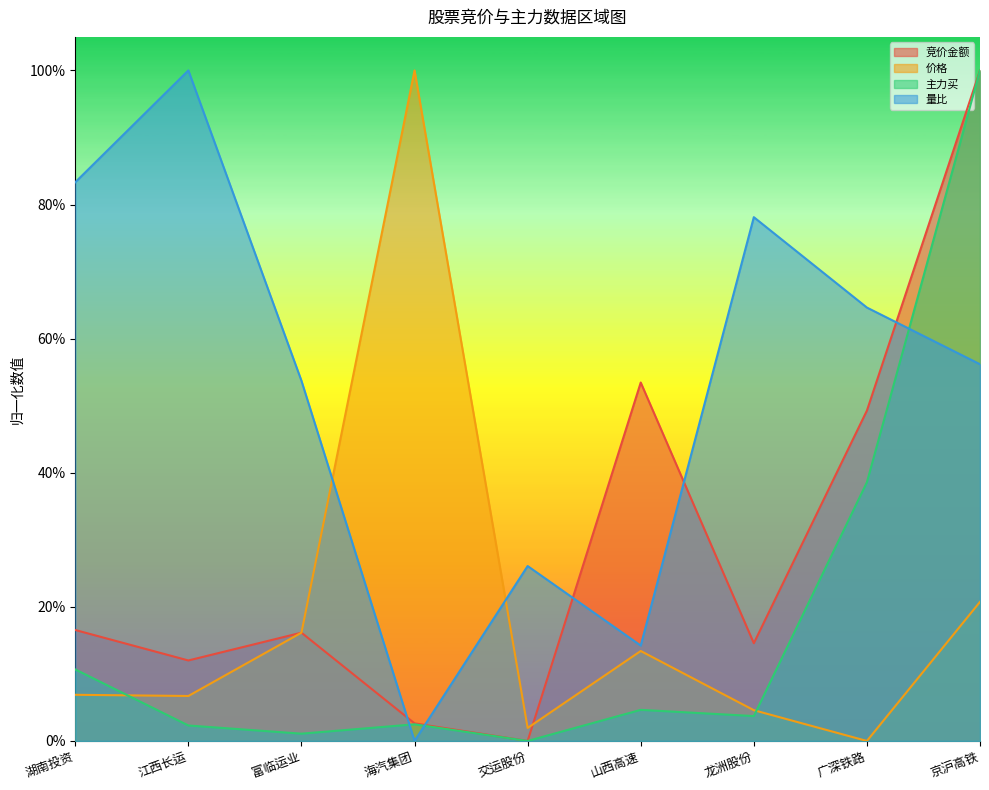

How many values in the 量比 series exceed 0?

8